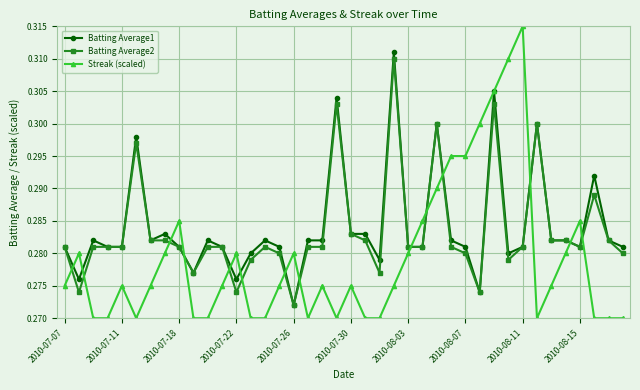

At how many categories does at least one series exceed 0?

40